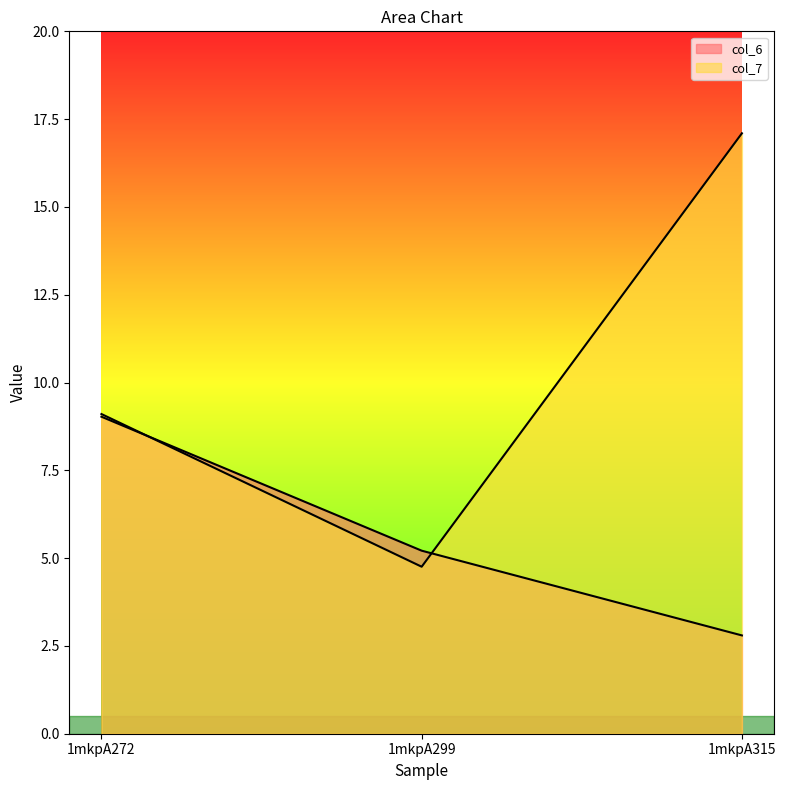

What is the spread (max minus min) of values at 1mkpA272?

0.1